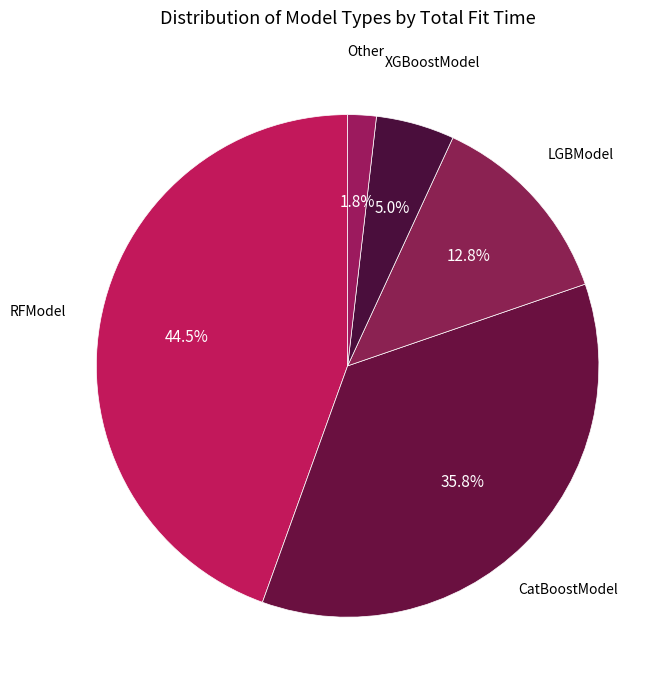

Count the number of slices in the pie.

5